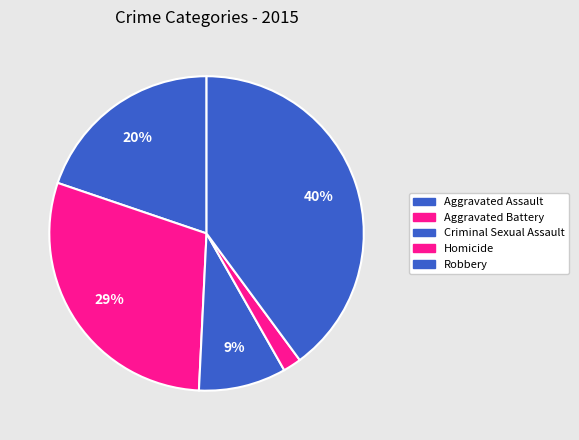

Does Aggravated Assault account for over 50% of the chart?

No